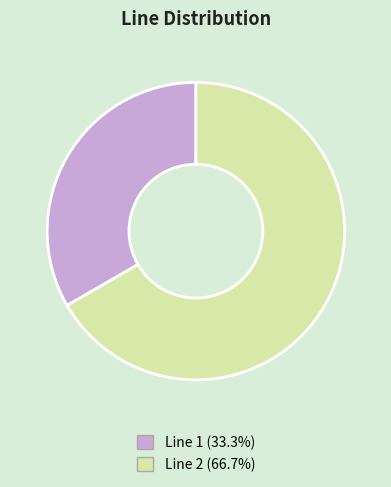

Combined, do Line 1 (33.3%) and Line 2 (66.7%) account for over 50%?

Yes